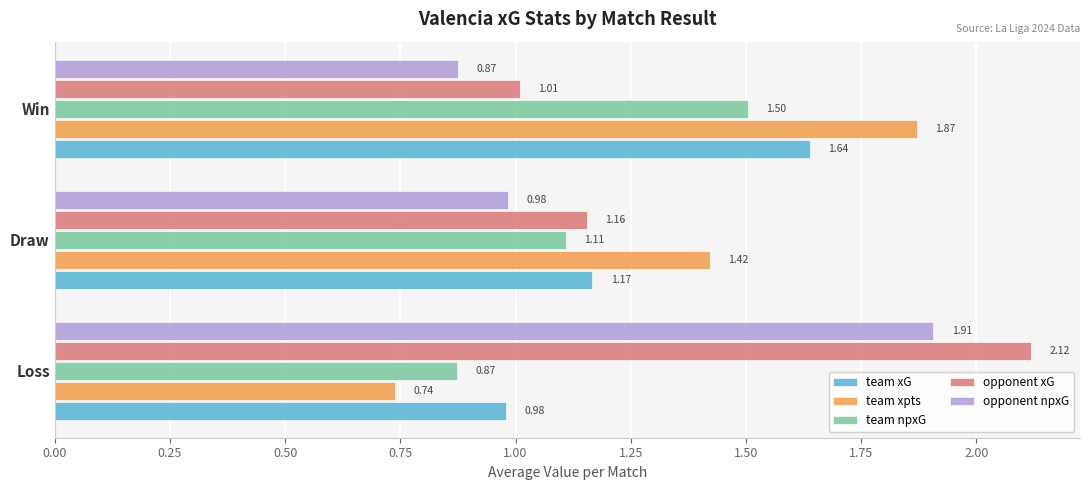

What is the sum of all opponent xG values?

4.3